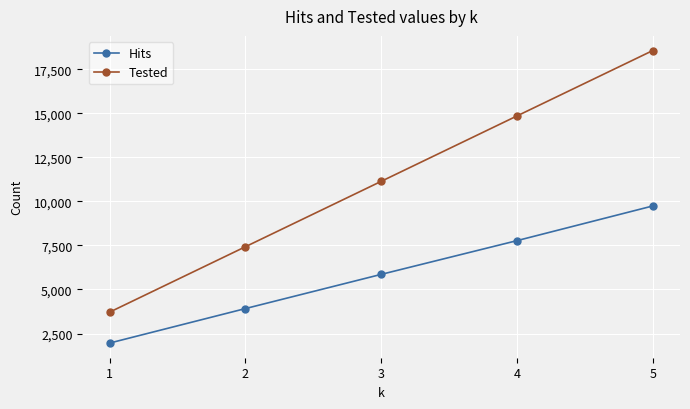

What is the approximate value of Tested at 3, to the nearest 10?

11140